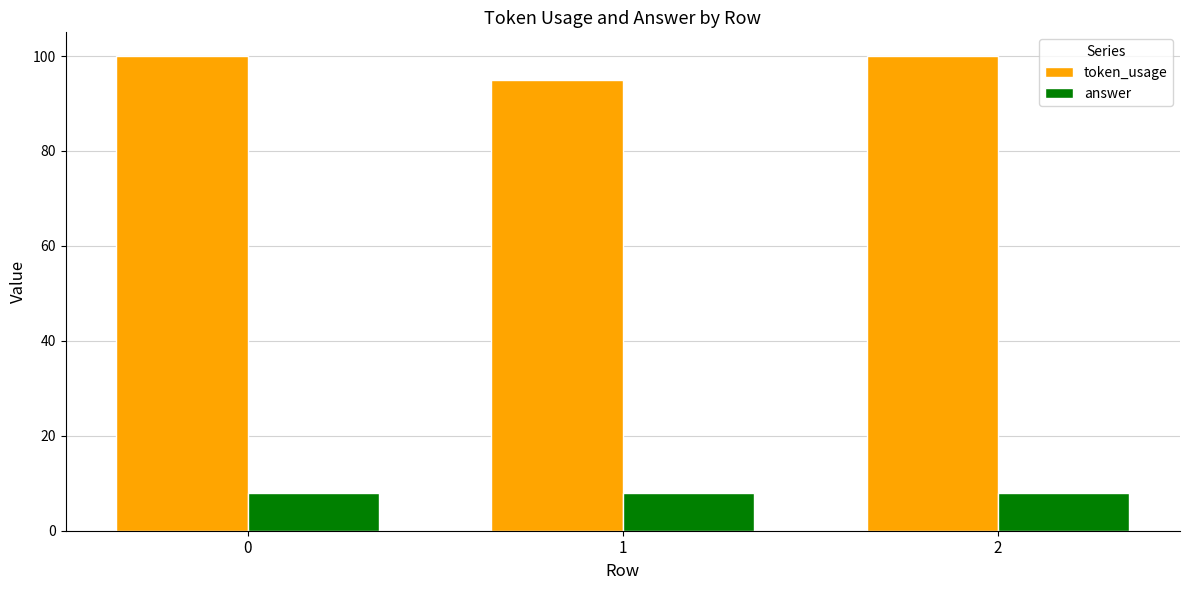

How many data points does each series have?

3